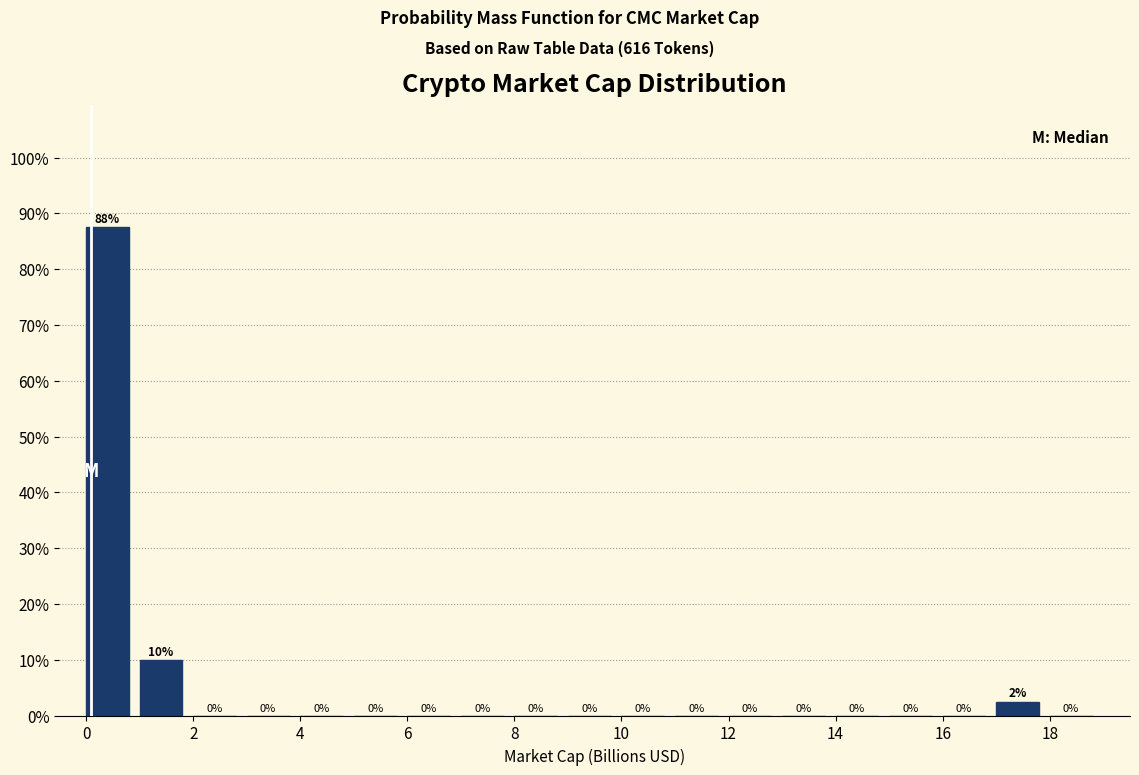

Which range on the x-axis has the tallest bar?

0 to 1